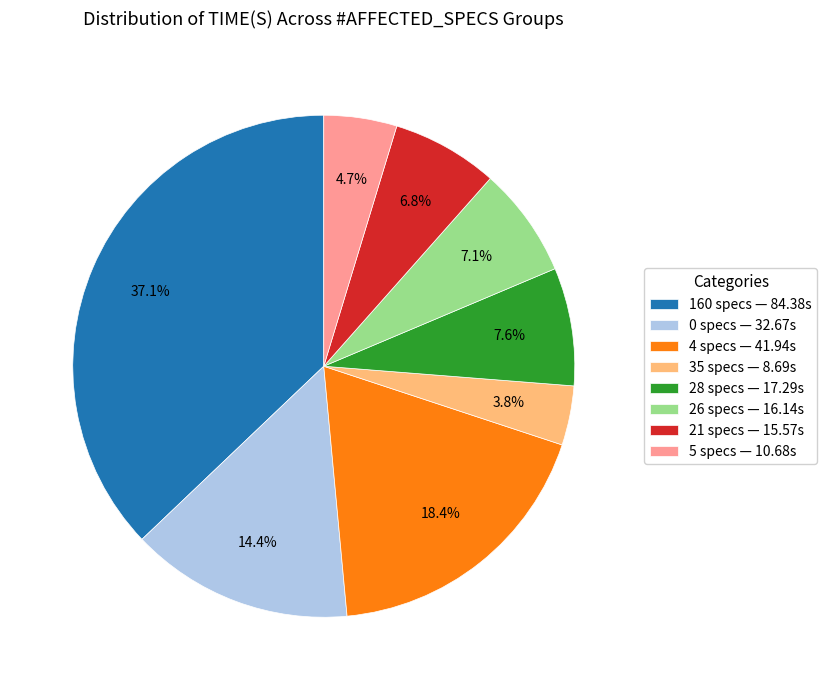

Does 4 specs — 41.94s represent more than half of the total?

No